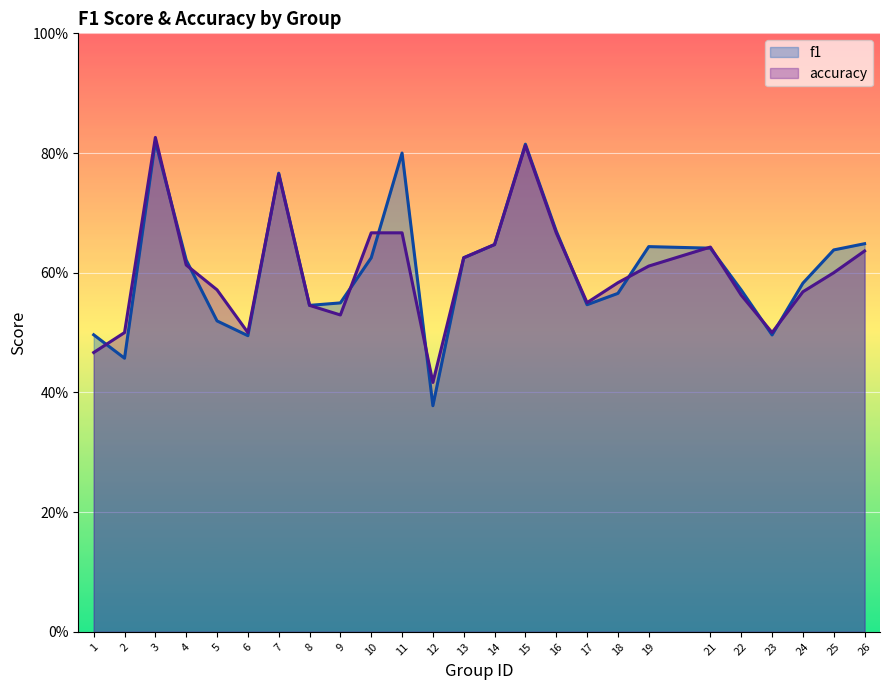

Does the chart display data point markers on the line(s)?

No